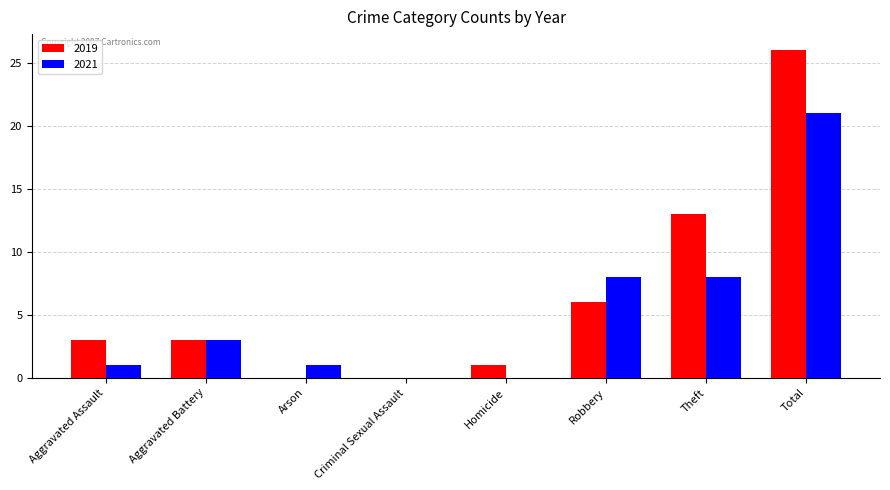

Is the value of 2019 at Robbery greater than the value of 2021 at Aggravated Assault?

Yes